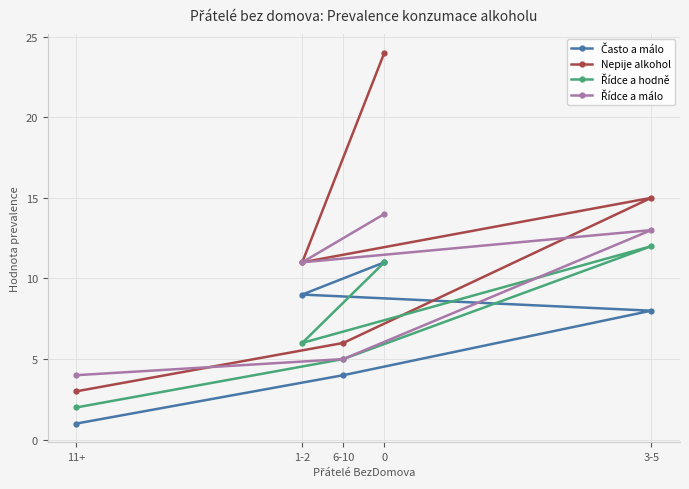

Where is the first local maximum for Řídce a hodně?

3-5